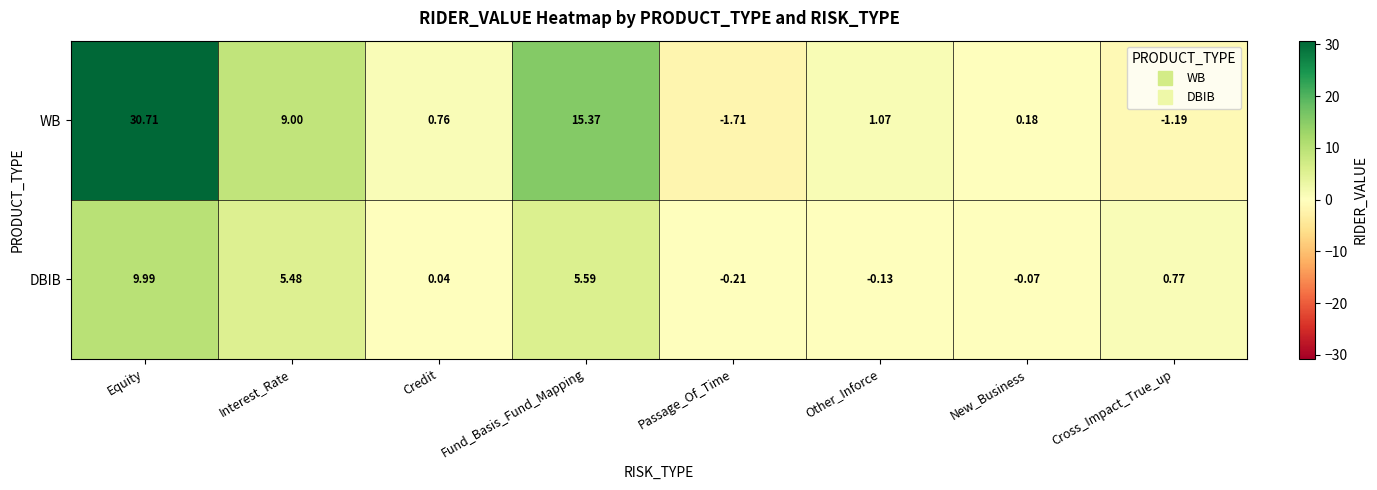

List the series in order of their peak value, highest first.

WB, DBIB